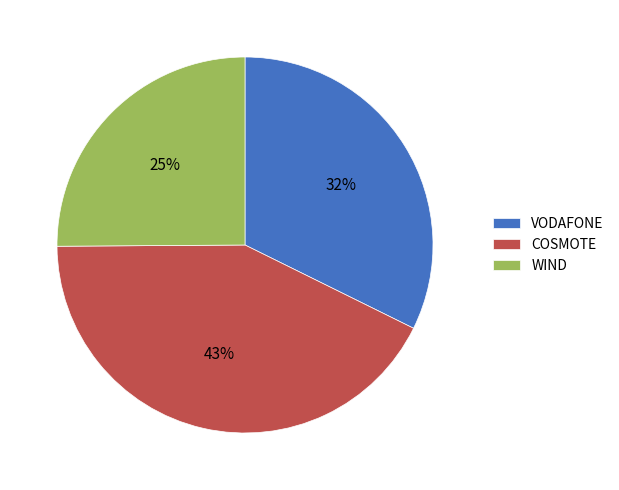

Is it true that WIND is 18% of the pie?

False